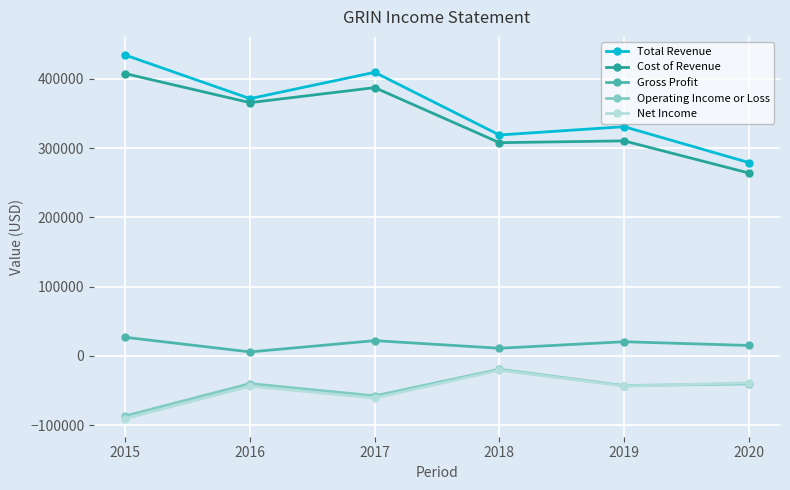

Where is the first local minimum for Operating Income or Loss?

2017